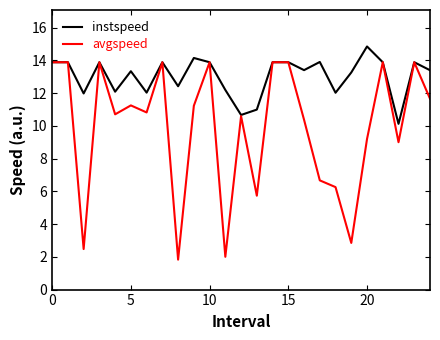

Does the chart have visible grid lines?

No